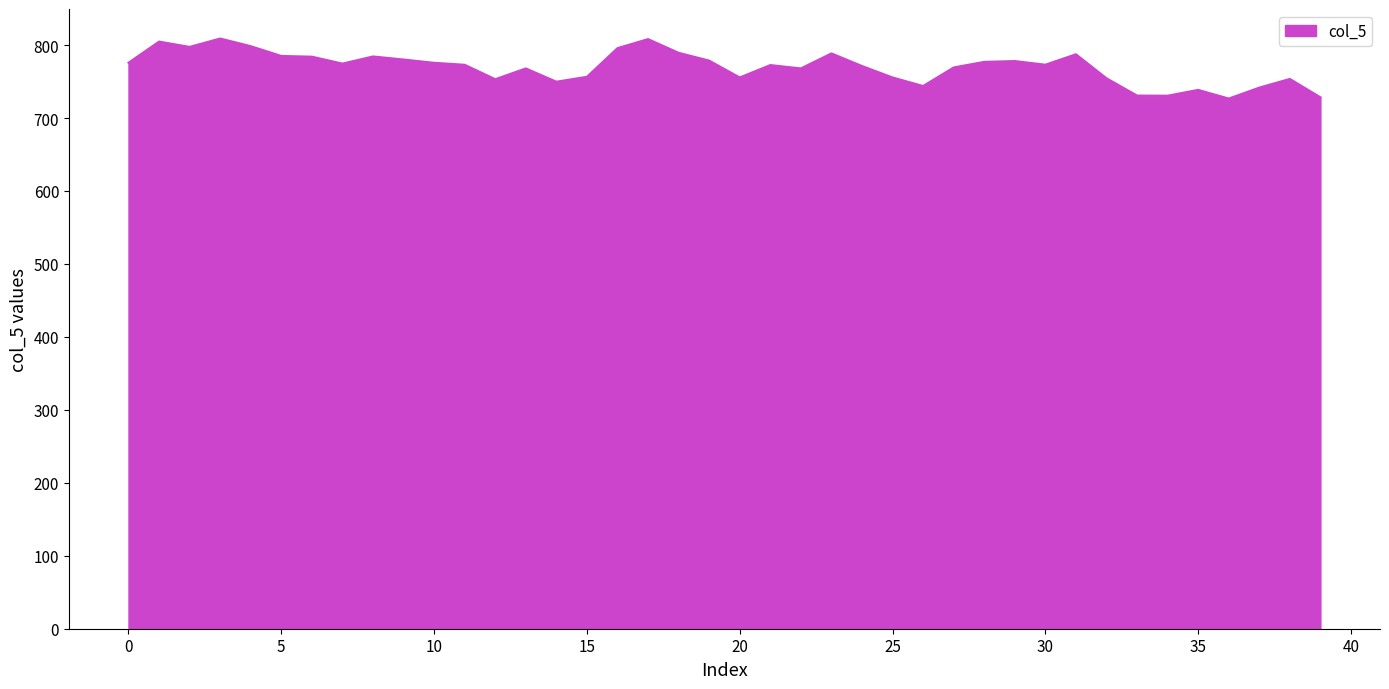

What is the smallest value displayed?

726.7